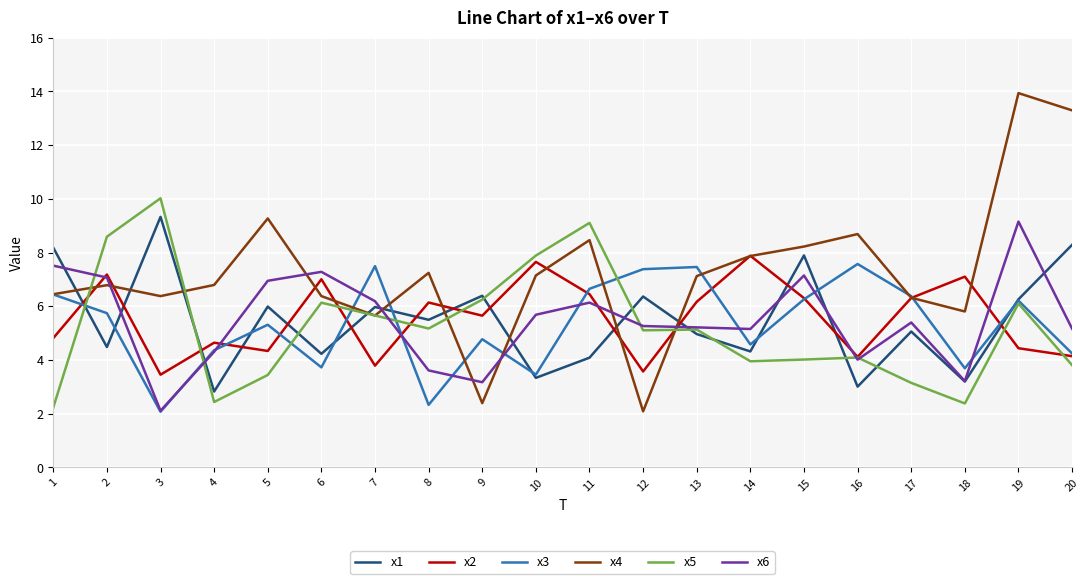

How many lines are shown in the chart?

6